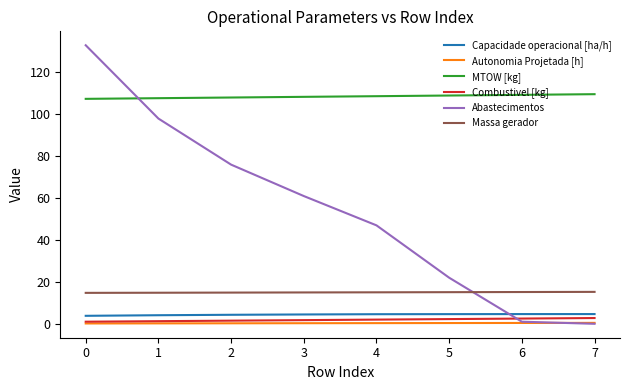

What is the spread (max minus min) of values at 1?

107.5